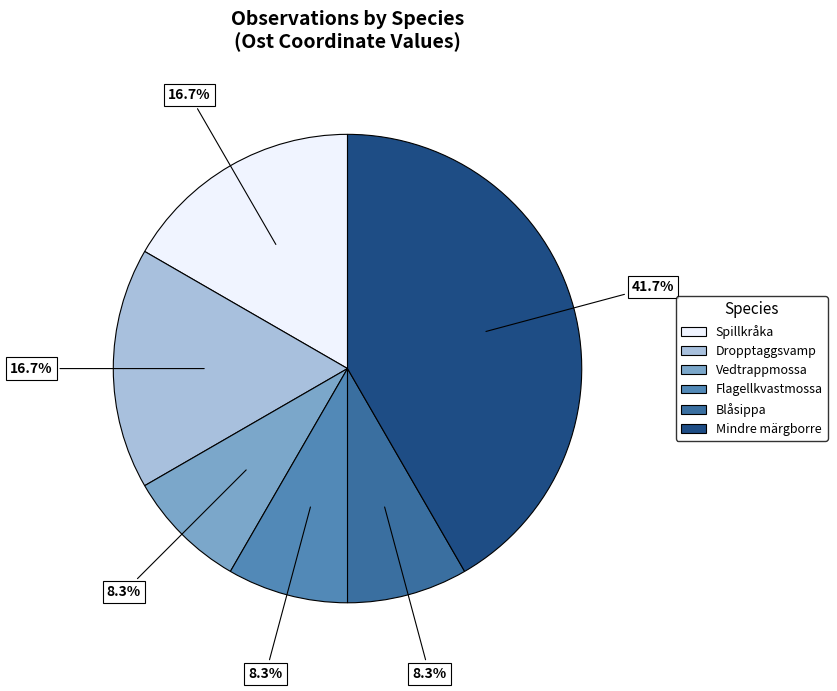

Does any single category account for the majority?

No